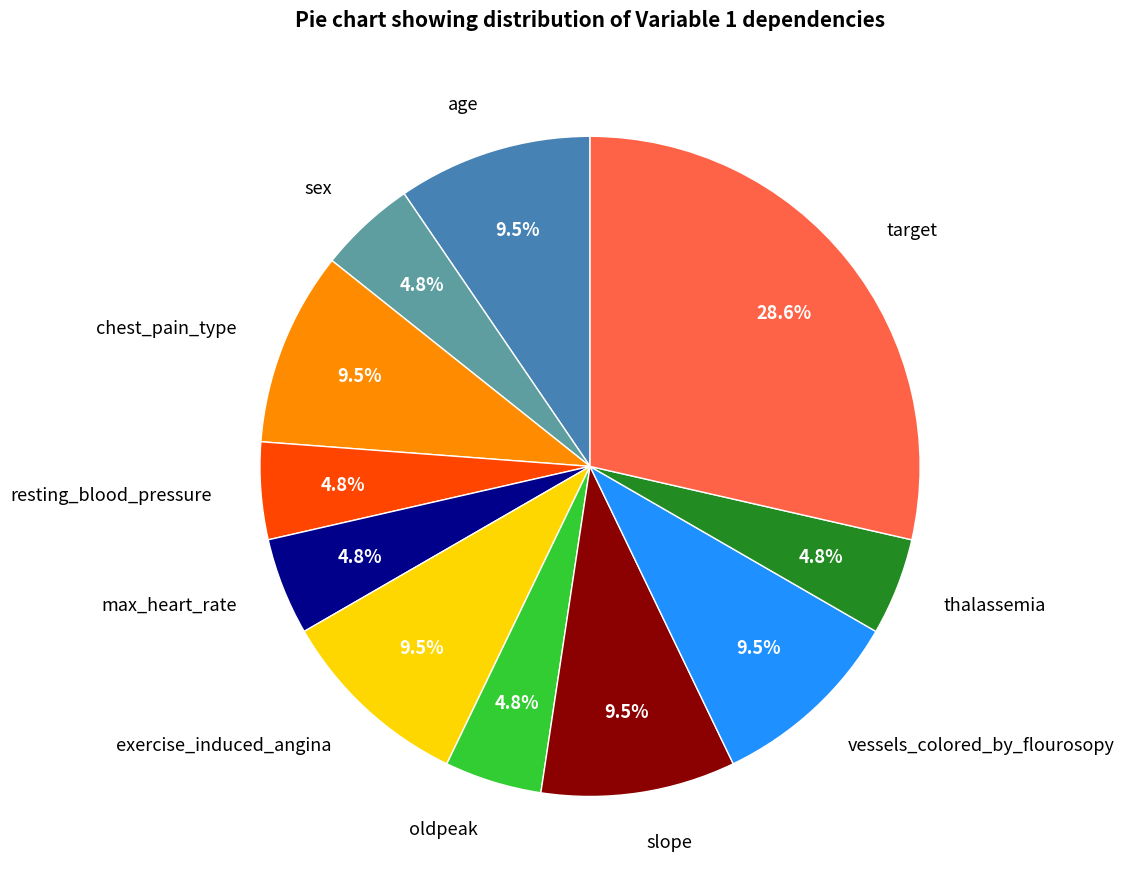

Does chest_pain_type represent more than half of the total?

No